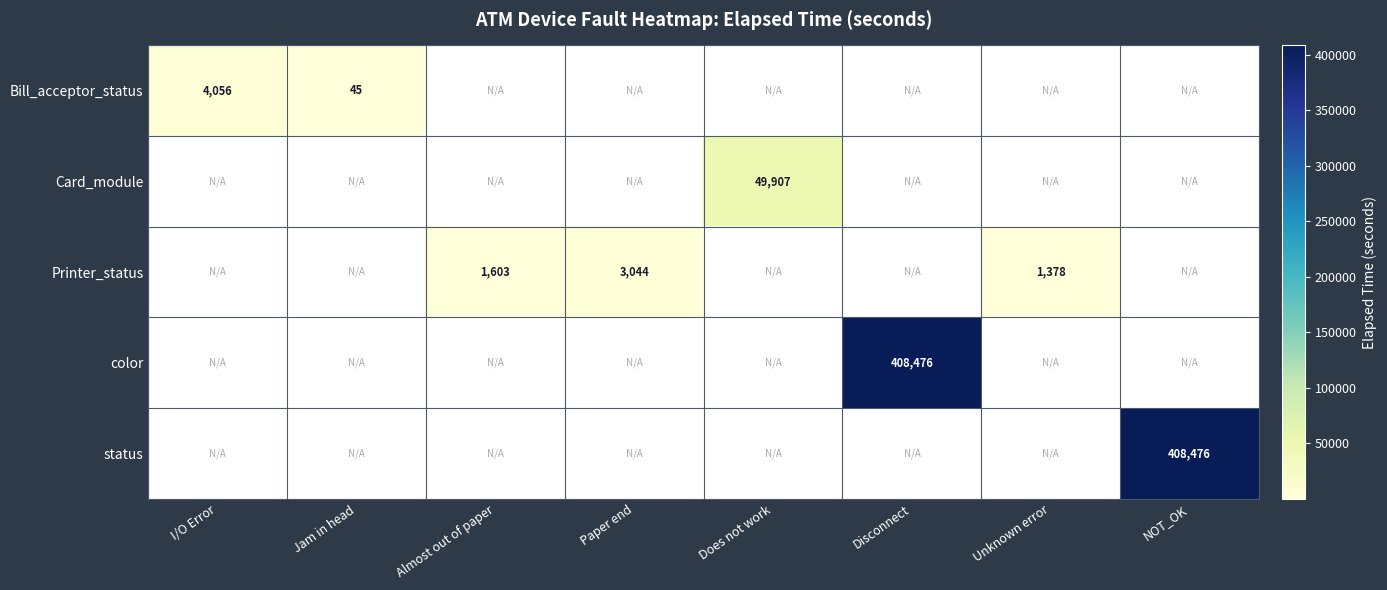

The value of Printer_status at Almost out of paper is 1603. True or false?

True